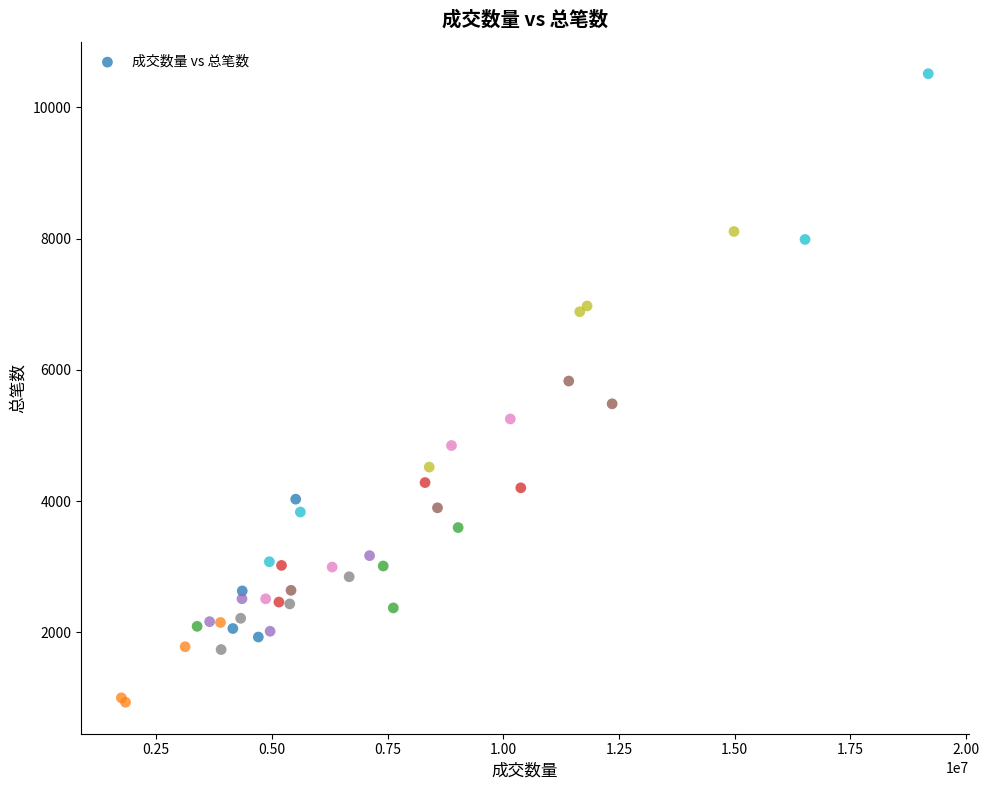

What Y value in the scatter plot is closest to 5723?

5829